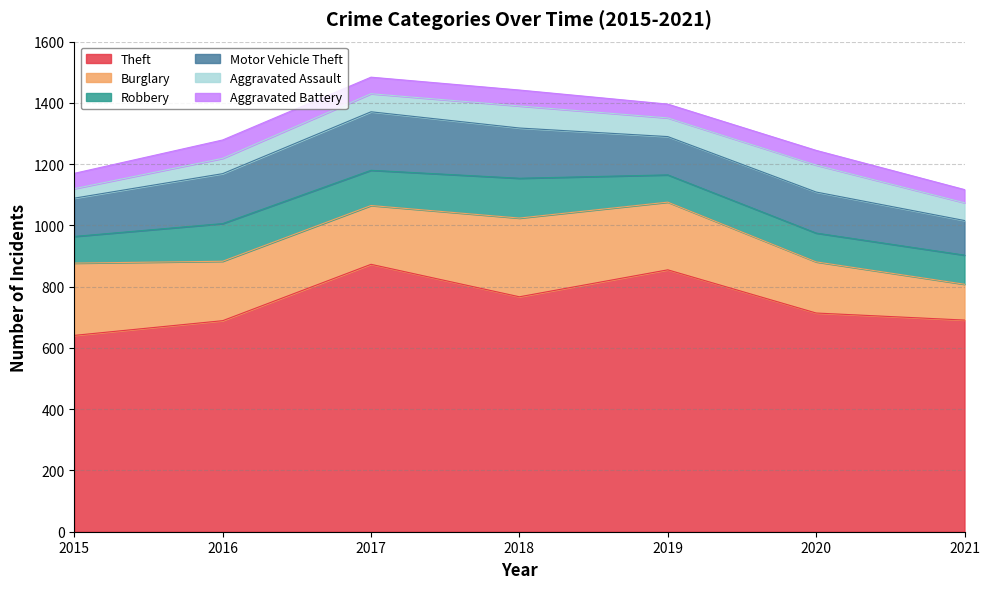

At which category is the sum across all series the highest?

2017